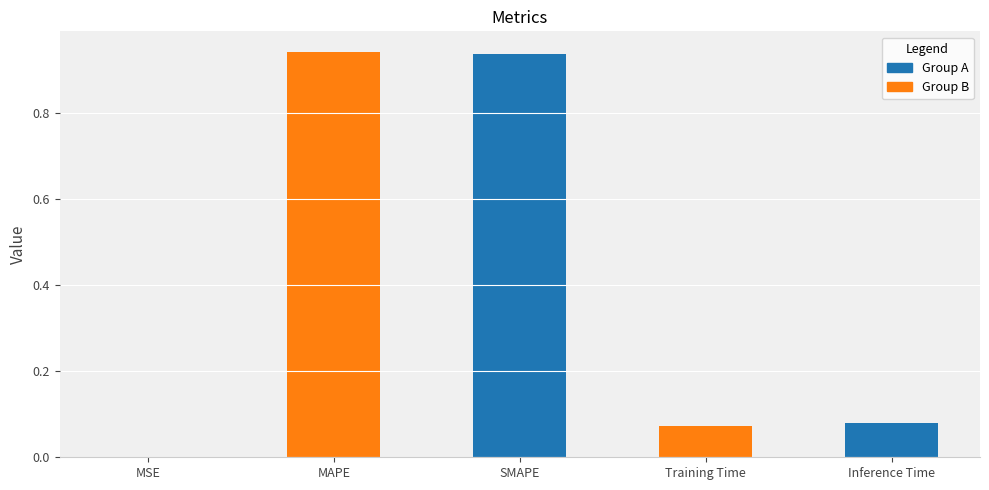

True or false: the data shows 0.0 at MSE.

True